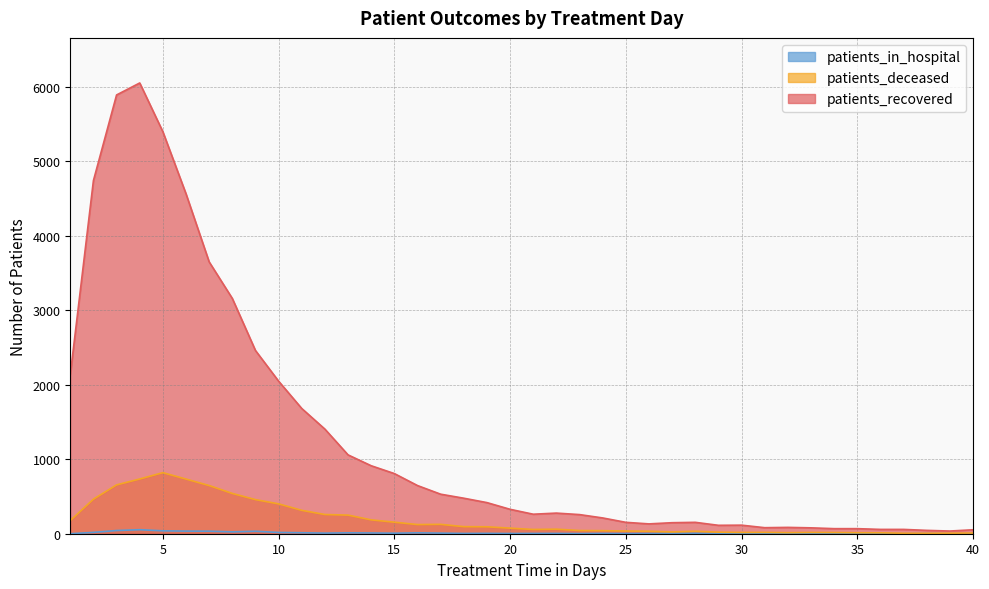

What is the sum of the patients_recovered values at 37 and 19?

476